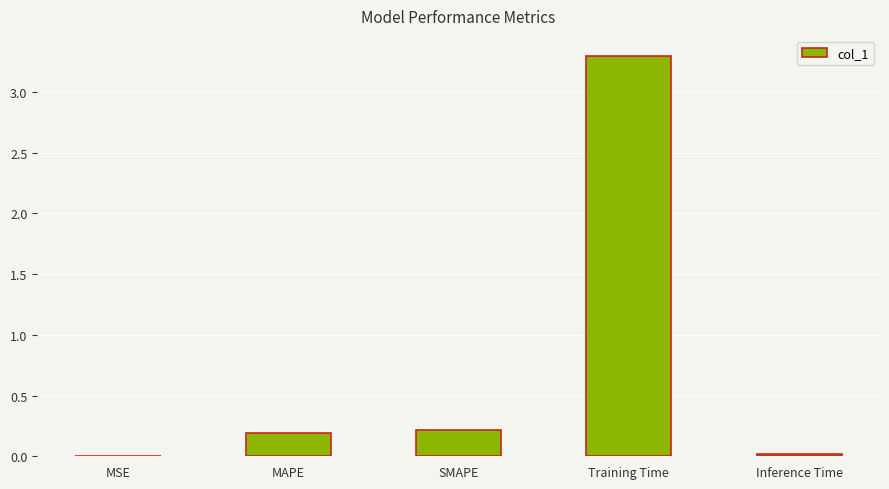

What is the maximum value shown in the chart?

3.3